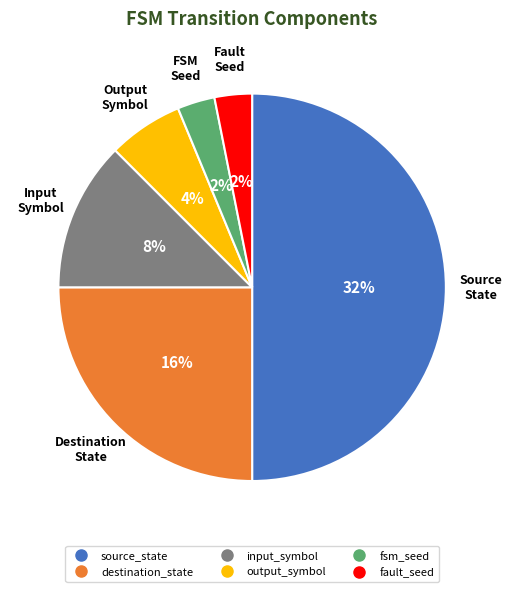

To the nearest percent, what is the difference between the fault_seed and destination_state slice percentages?

22%